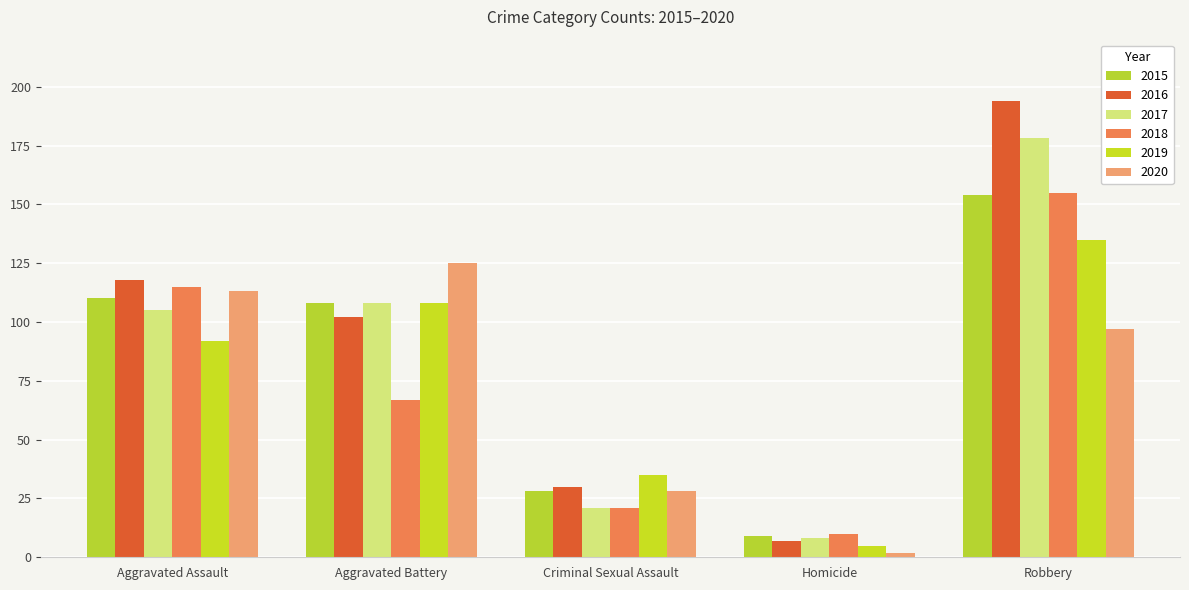

Is the value of 2020 at Aggravated Assault greater than the value of 2018 at Aggravated Assault?

No